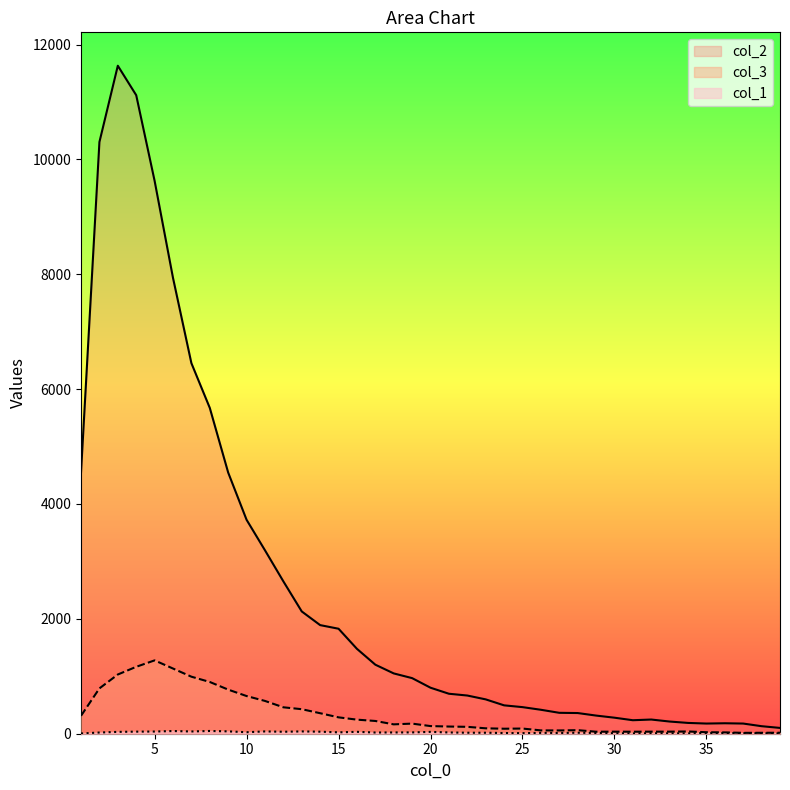

Which series has the largest total across all categories?

col_2